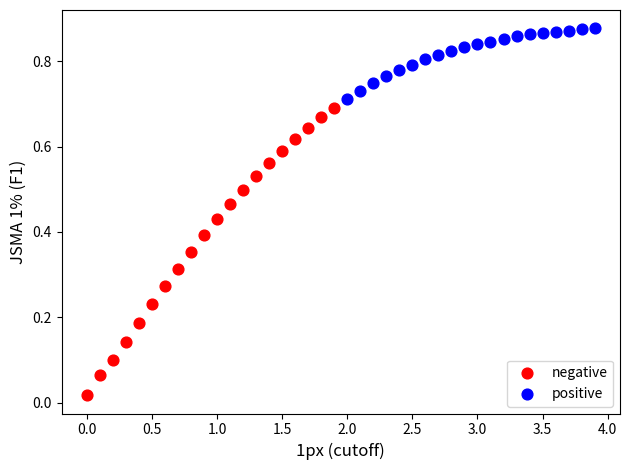

Which series reaches the maximum Y coordinate?

positive